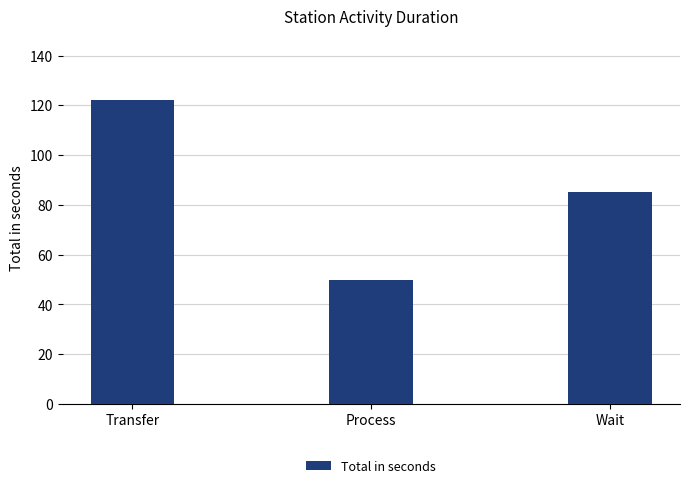

The value at Process is 68. True or false?

False